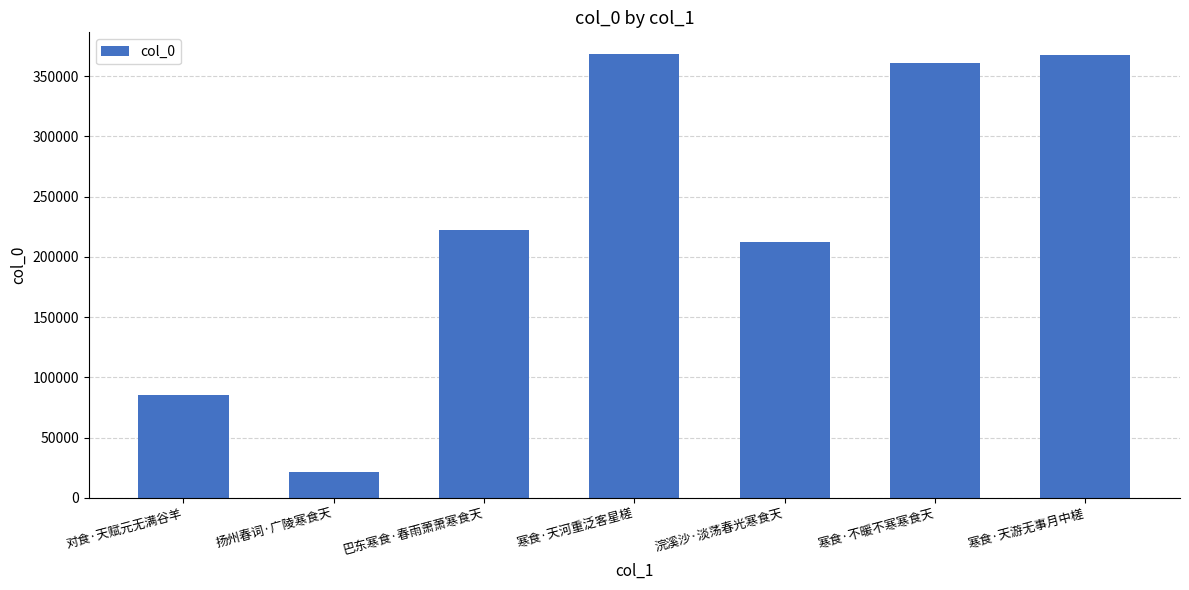

What is the change in value from 对食·天赋元无满谷羊 to 寒食·天河重泛客星槎?

+283092